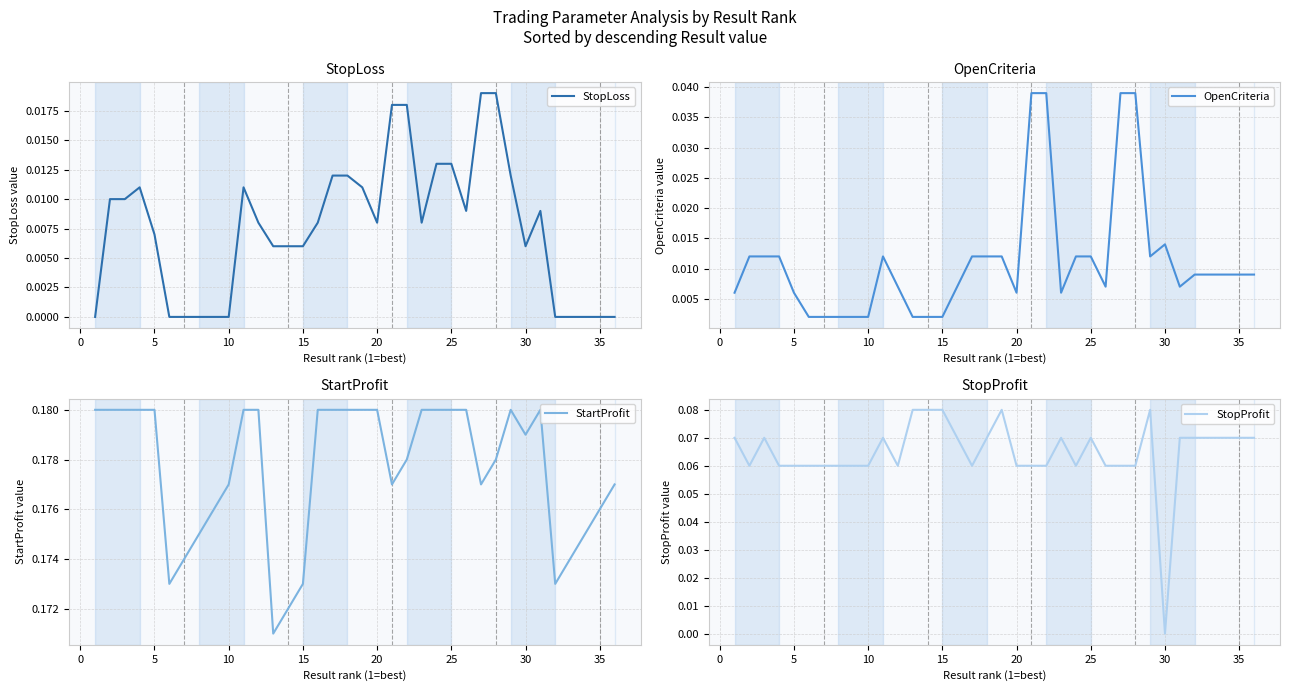

What are all the series names shown in the legend?

StopLoss, OpenCriteria, StartProfit, StopProfit